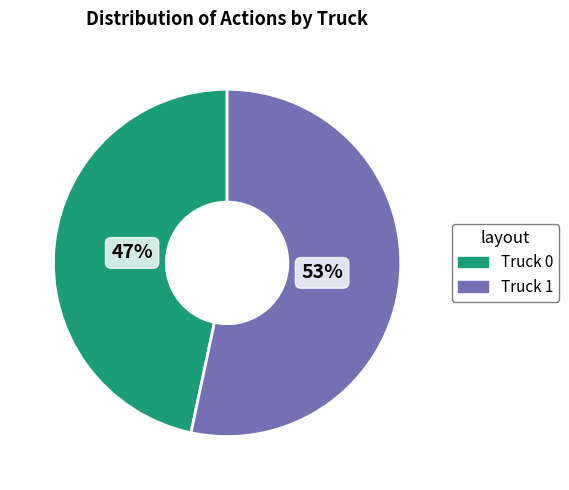

The Truck 1 slice represents 53% of the pie. True or false?

True